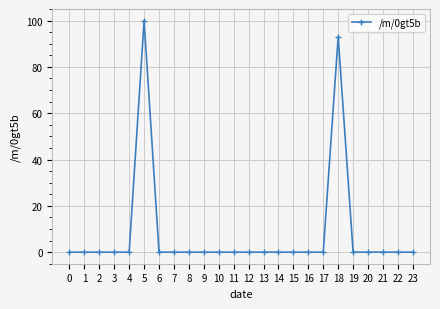

The chart shows a value of 62 at 7. True or false?

False